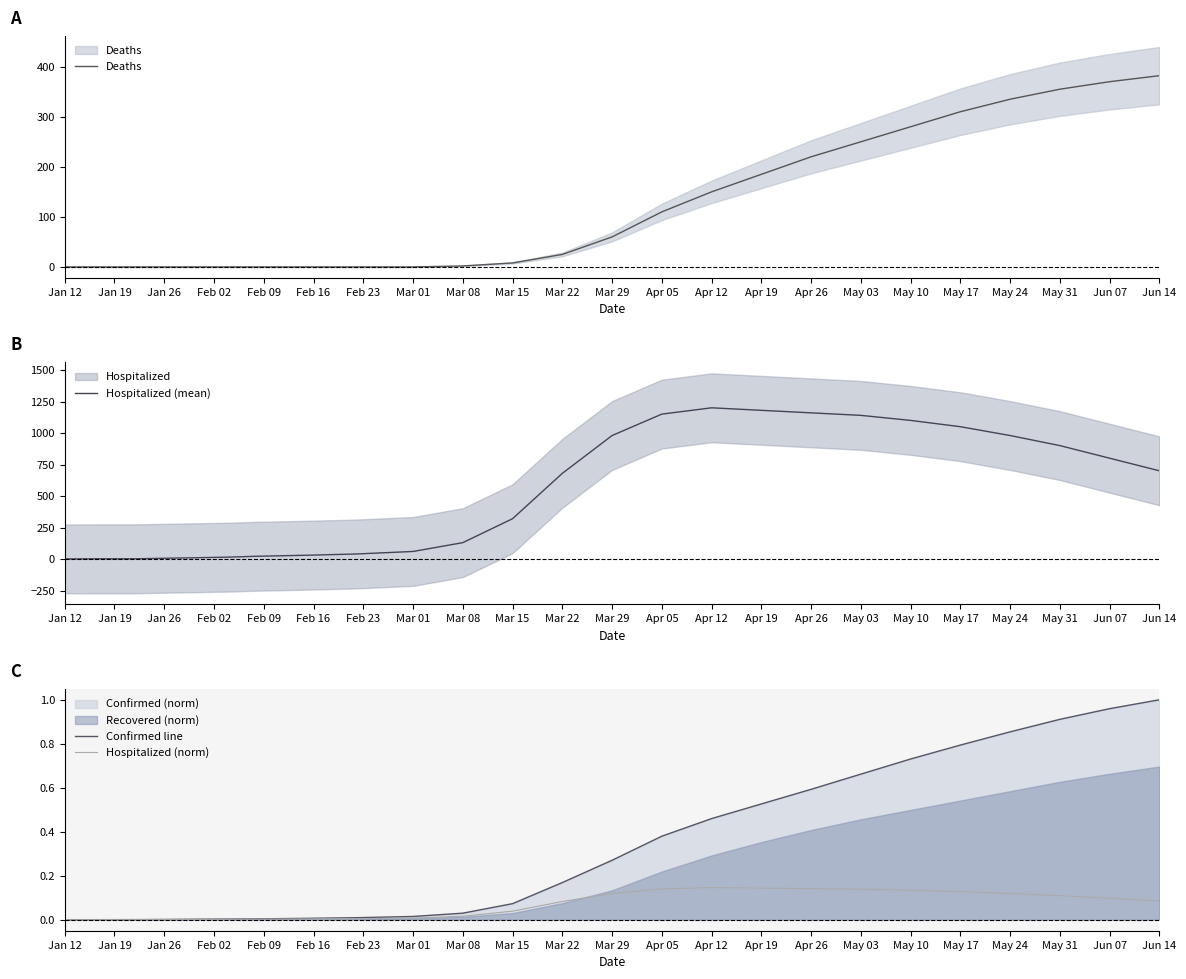

The value of Confirmed line at May 17 is 1.1. True or false?

False